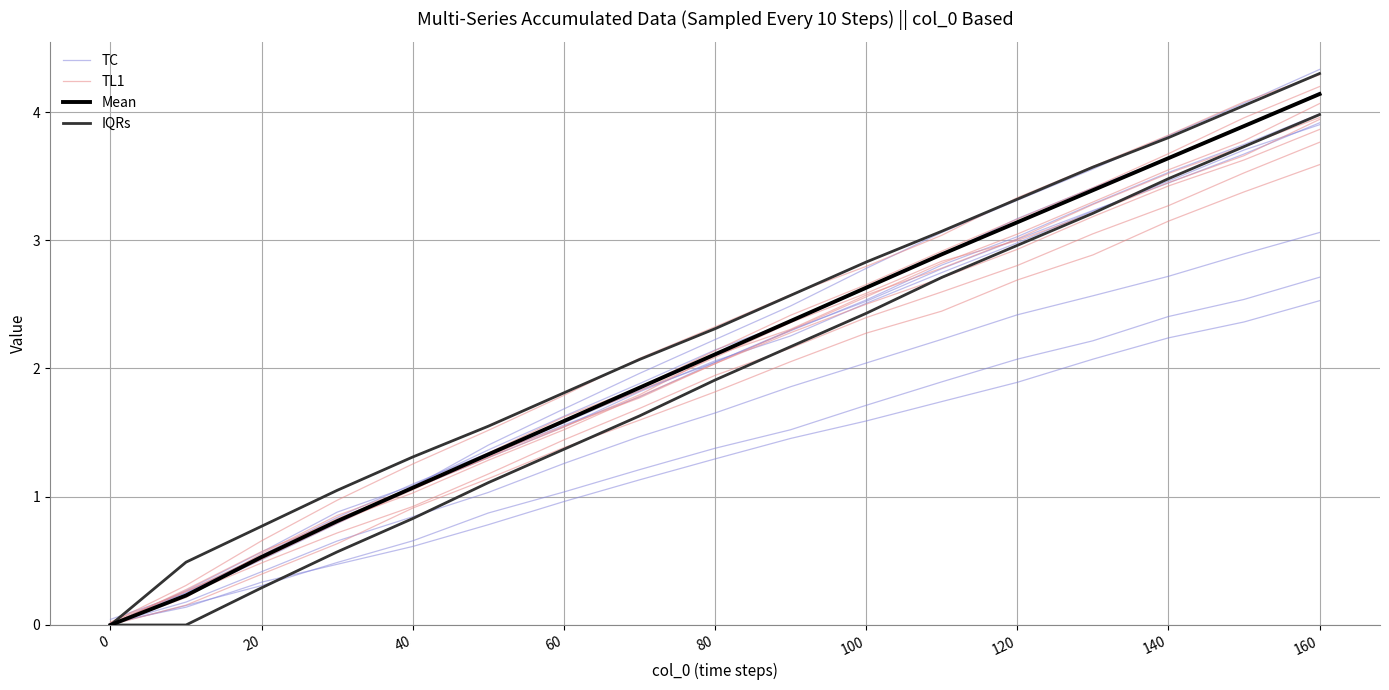

True or false: Mean and IQRs intersect in this chart.

False